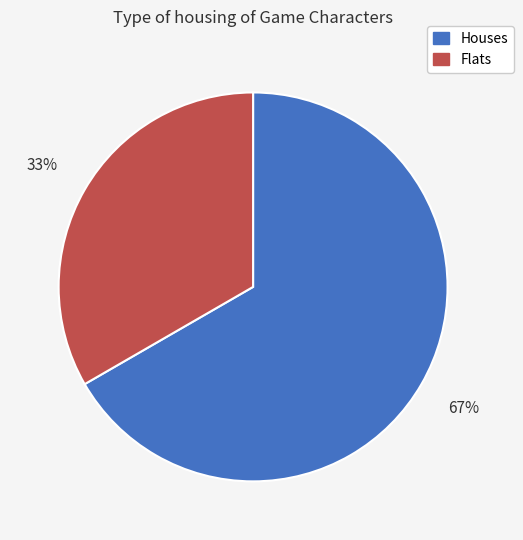

Is there any slice that represents more than half of the pie?

Yes